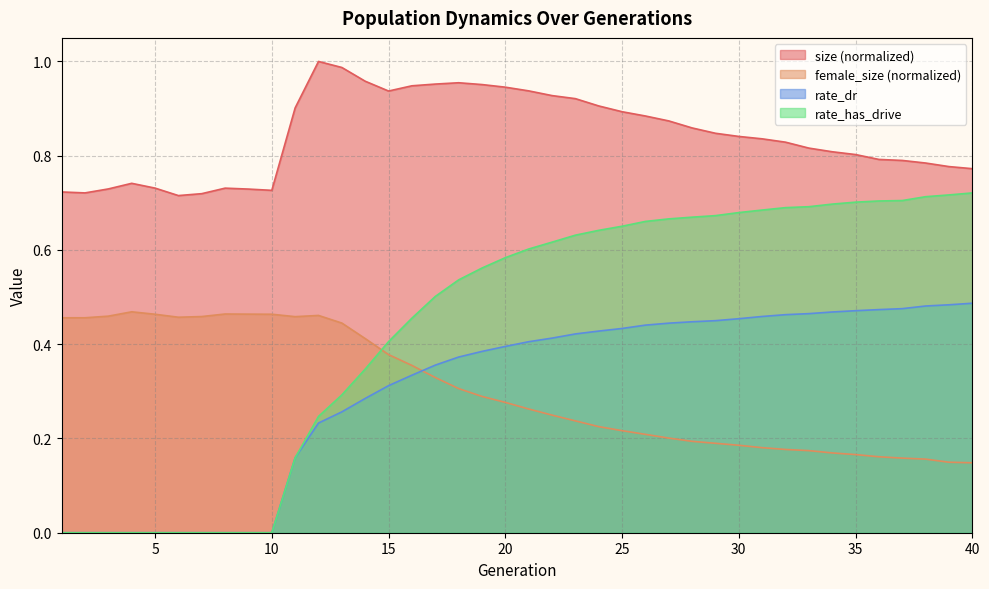

True or false: rate_dr and female_size cross at least once.

True